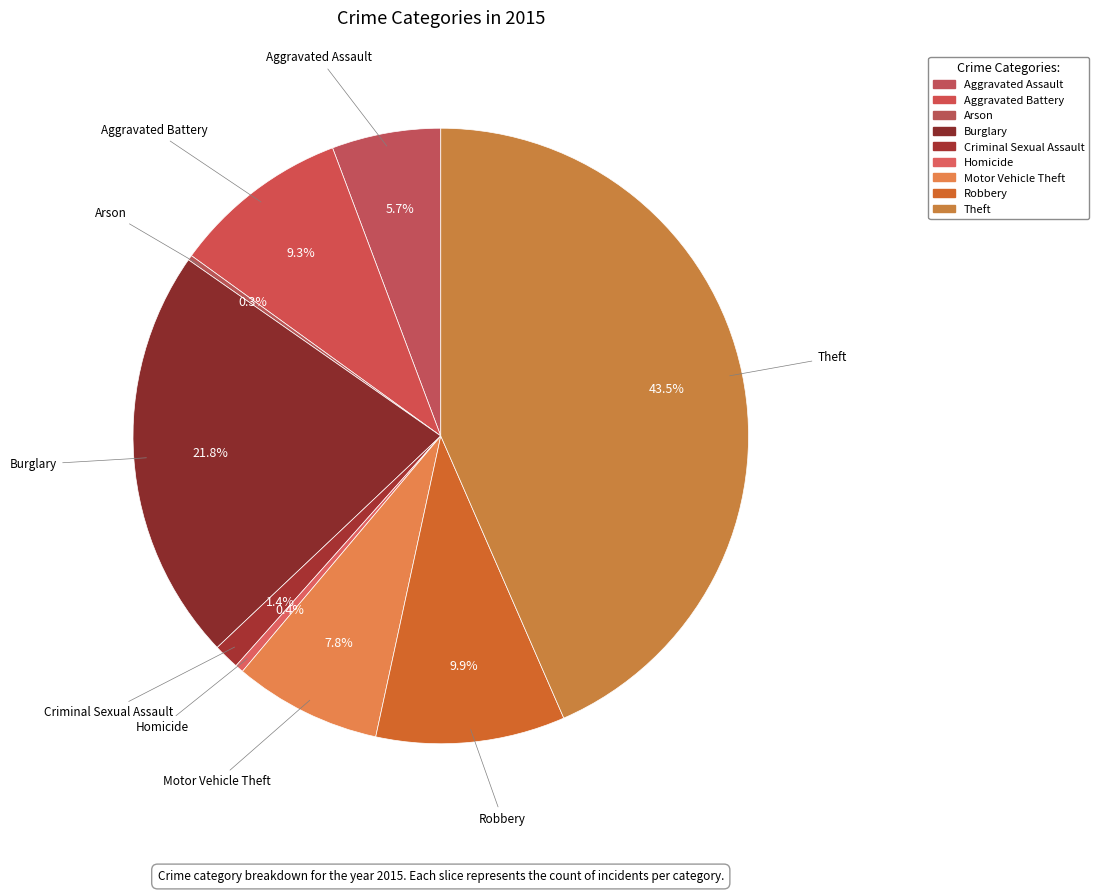

Rank the categories by value from highest to lowest.

Theft, Burglary, Robbery, Aggravated Battery, Motor Vehicle Theft, Aggravated Assault, Criminal Sexual Assault, Homicide, Arson